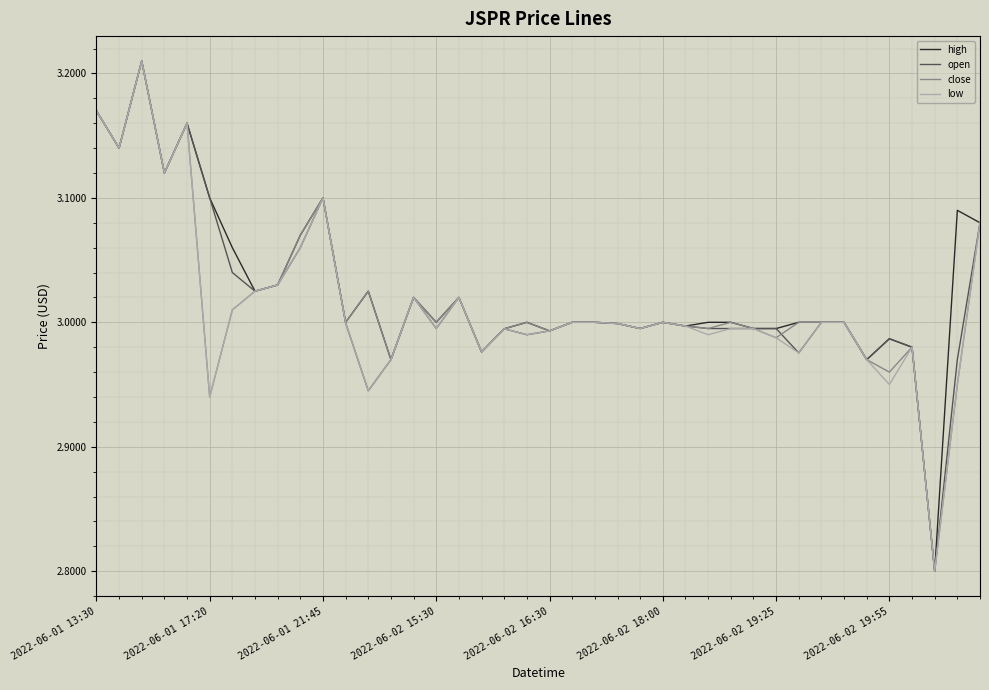

What is the minimum value shown in the chart?

2.8